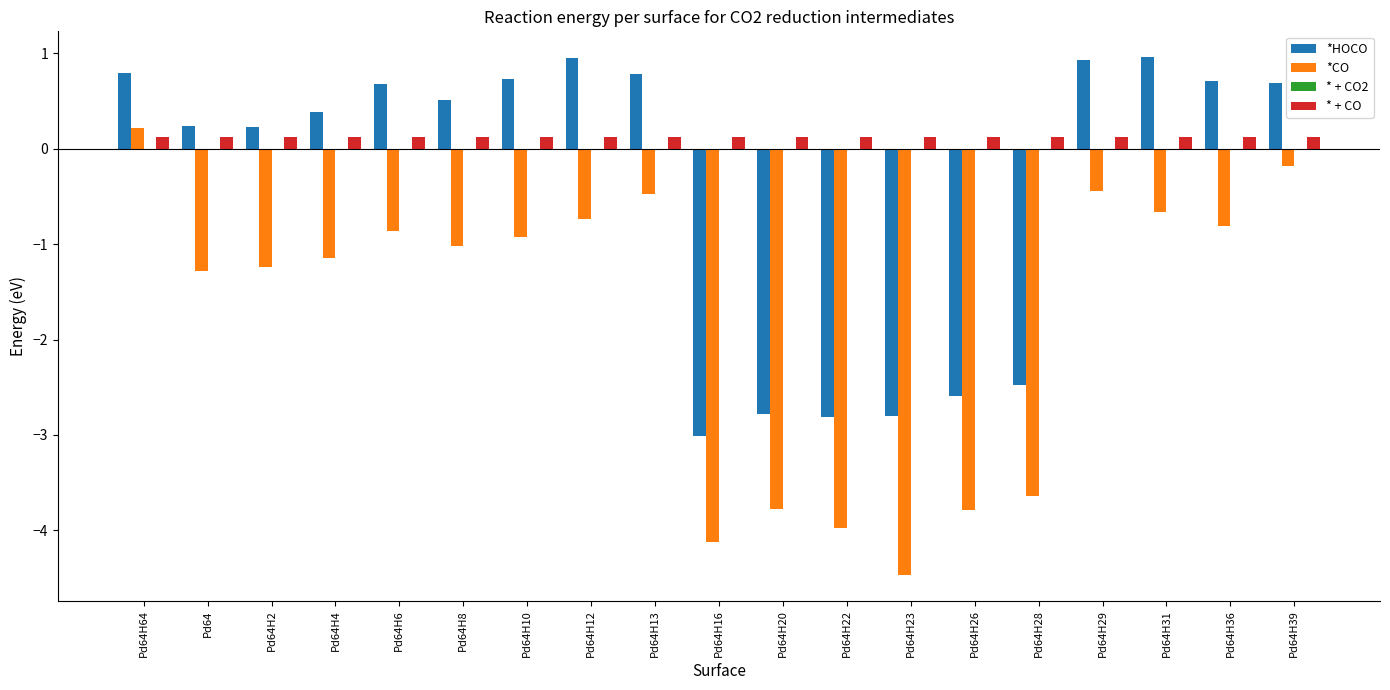

Which series has the largest total across all categories?

* + CO